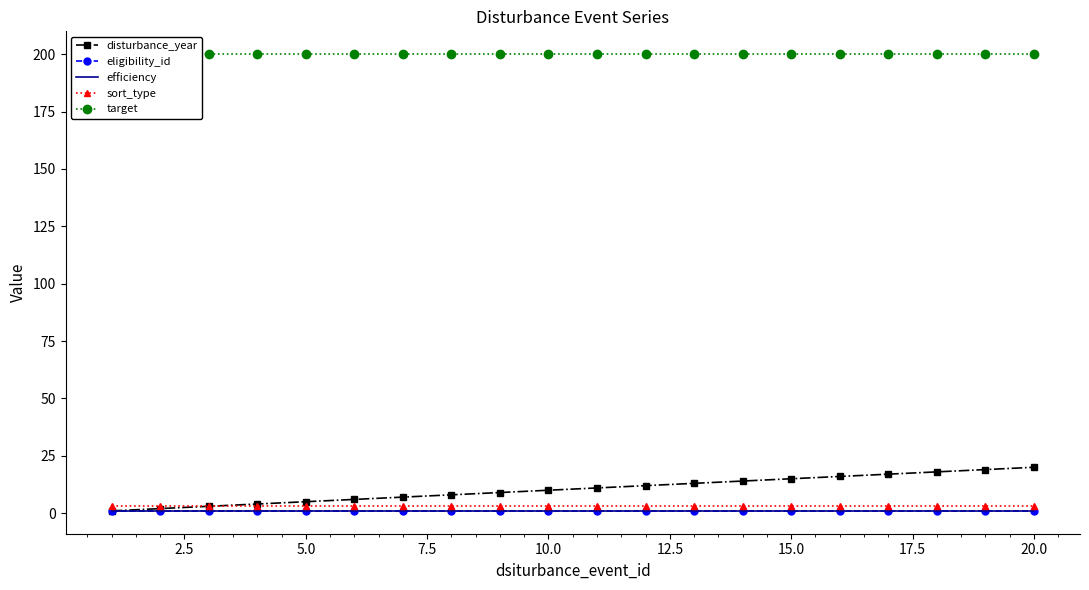

The value of efficiency at 5.0 is 2. True or false?

False